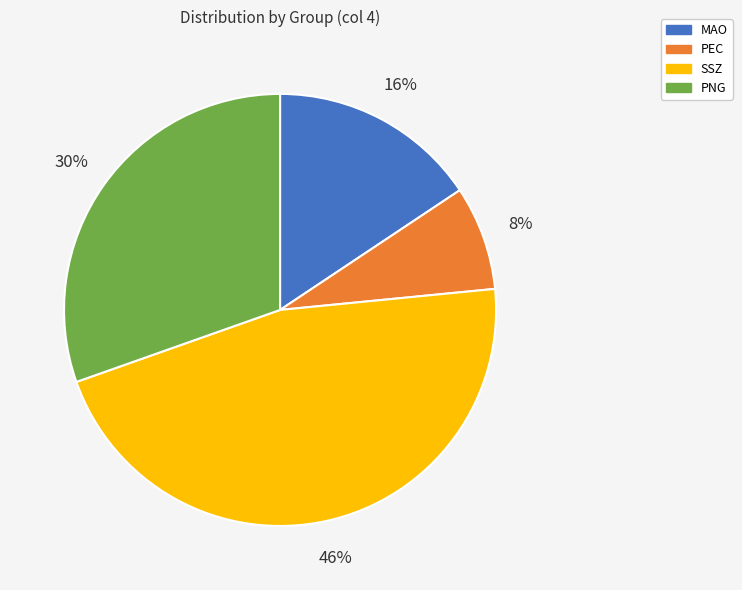

Do PNG and SSZ together represent more than half of the pie?

Yes